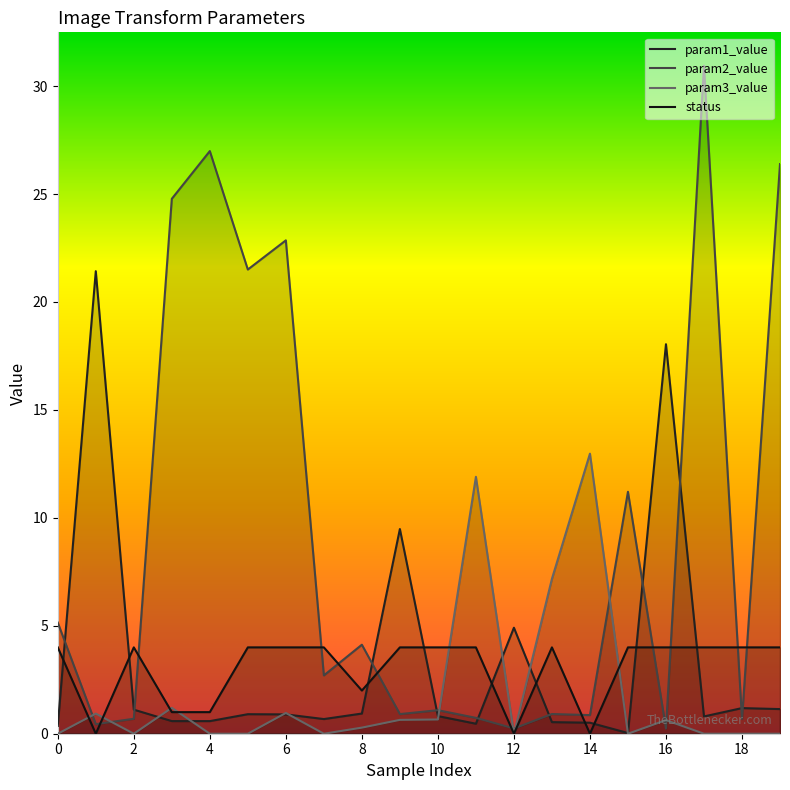

True or false: param3_value has more than 1 points higher than both neighbors.

True